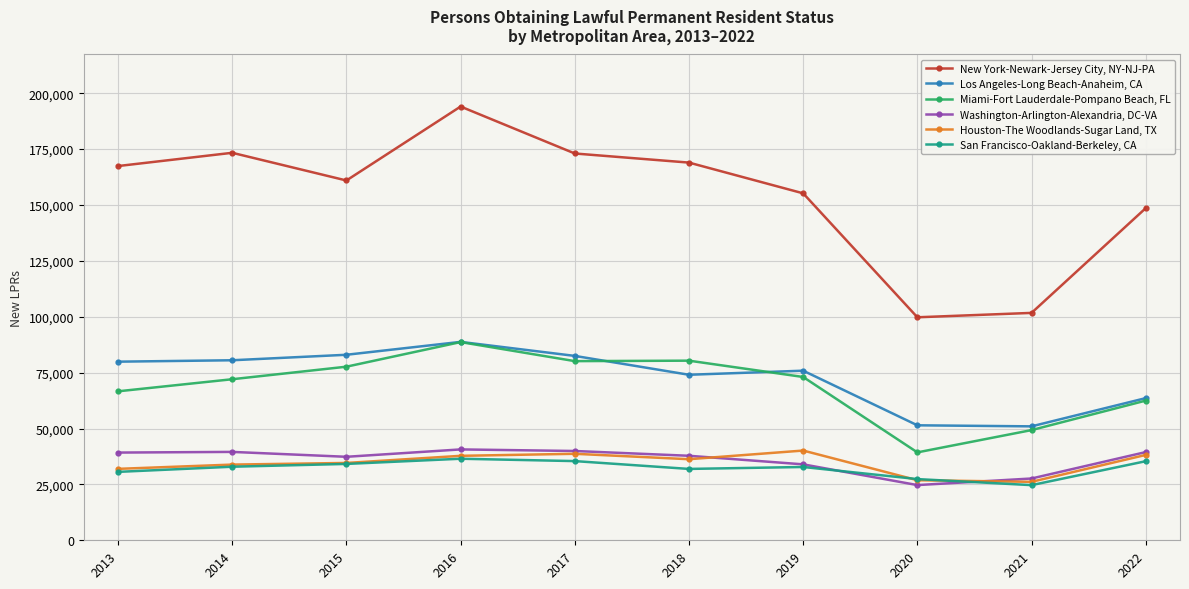

Between 2017 and 2022, which series saw the biggest shift?

New York-Newark-Jersey City, NY-NJ-PA